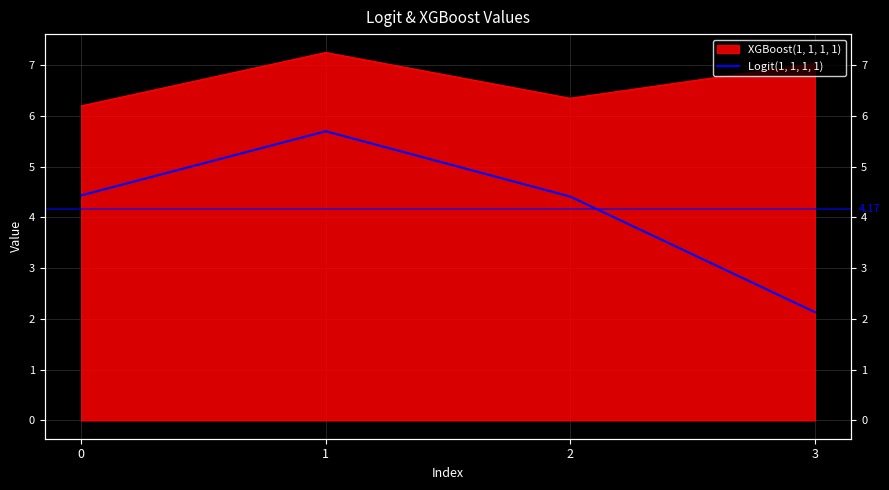

What is the change in value from 1 to 2?

-1.3